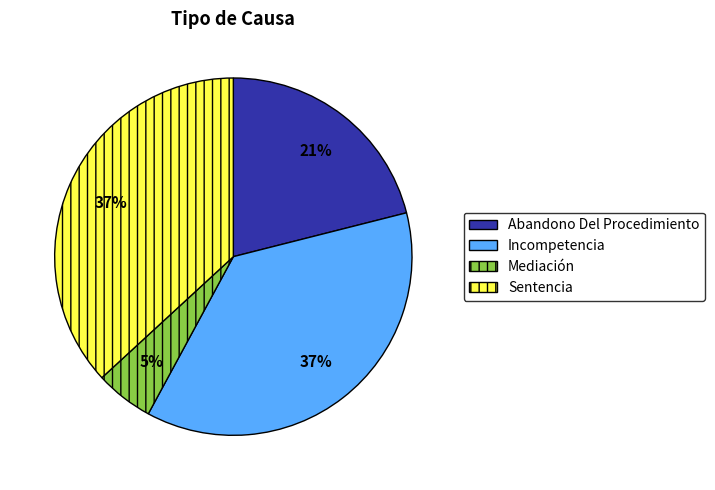

Is there any slice that represents more than half of the pie?

No